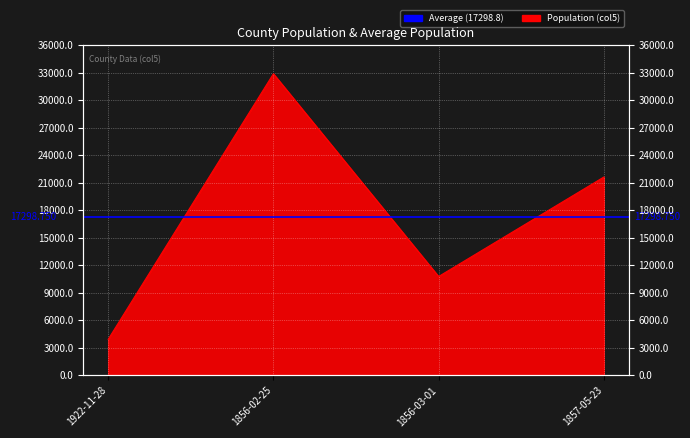

At which category does the chart reach its minimum across all series?

1922-11-28